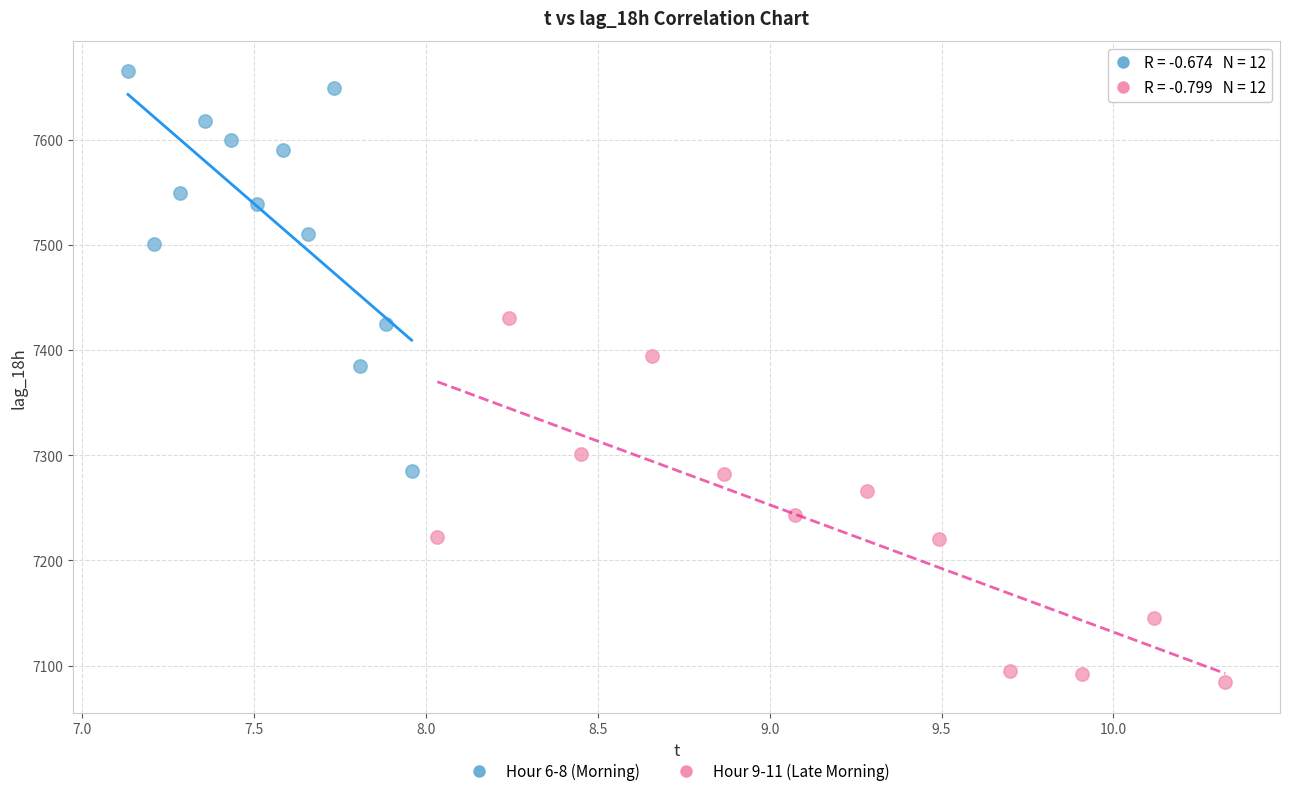

Which series contains the lowest Y value?

Hour 9-11 (Late Morning)